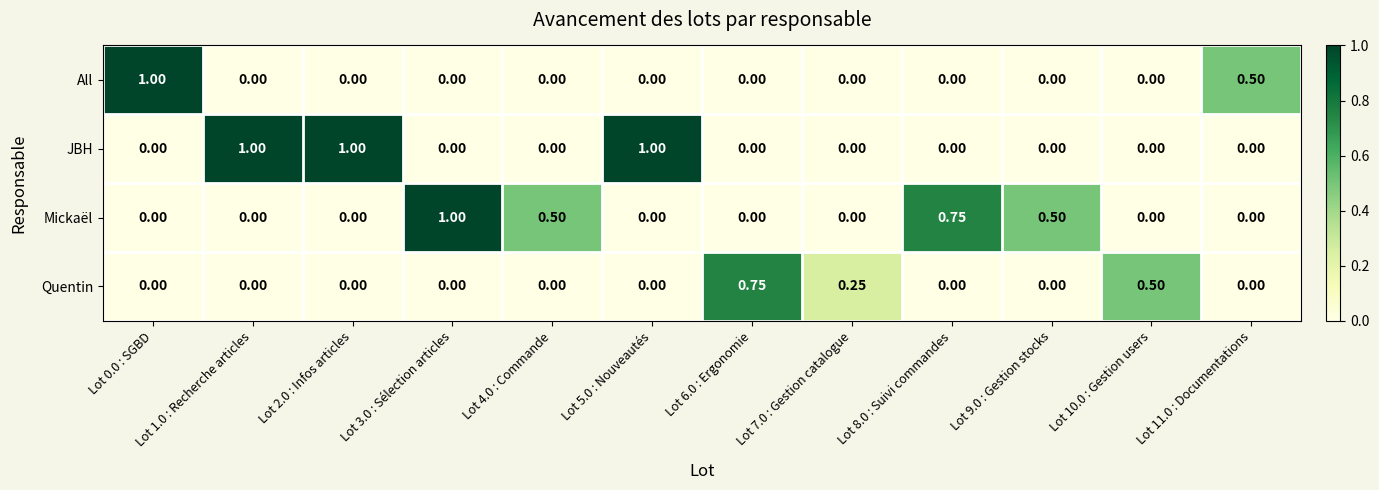

Is the value of All at Lot 4.0 : Commande greater than the value of Quentin at Lot 6.0 : Ergonomie?

No